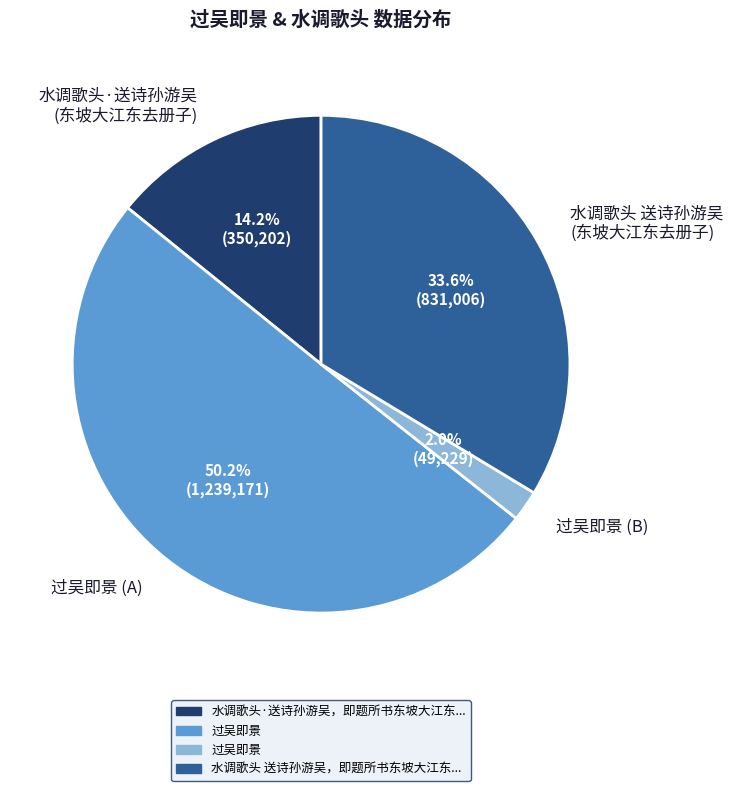

Which slice is the largest?

过吴即景